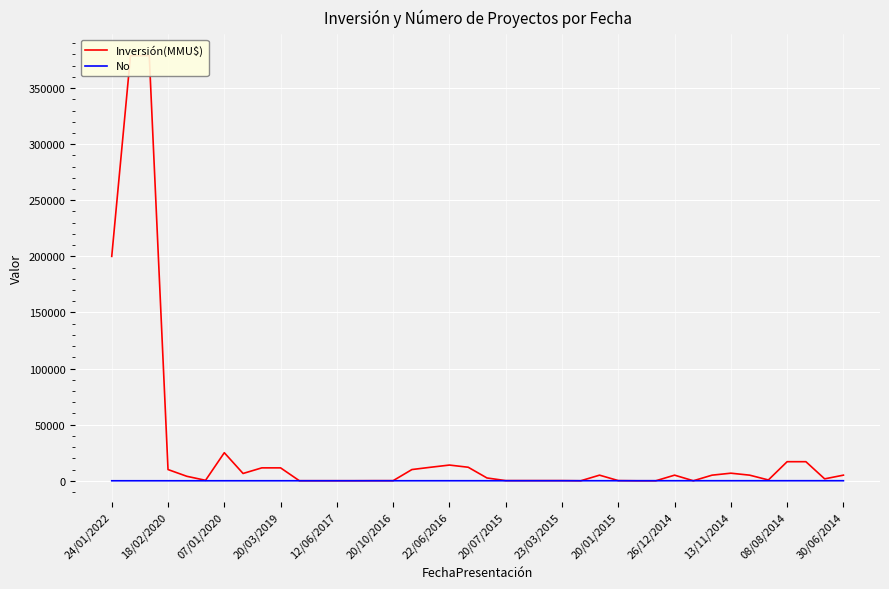

At which label does Inversión(MMU$) first exceed 5000?

24/01/2022